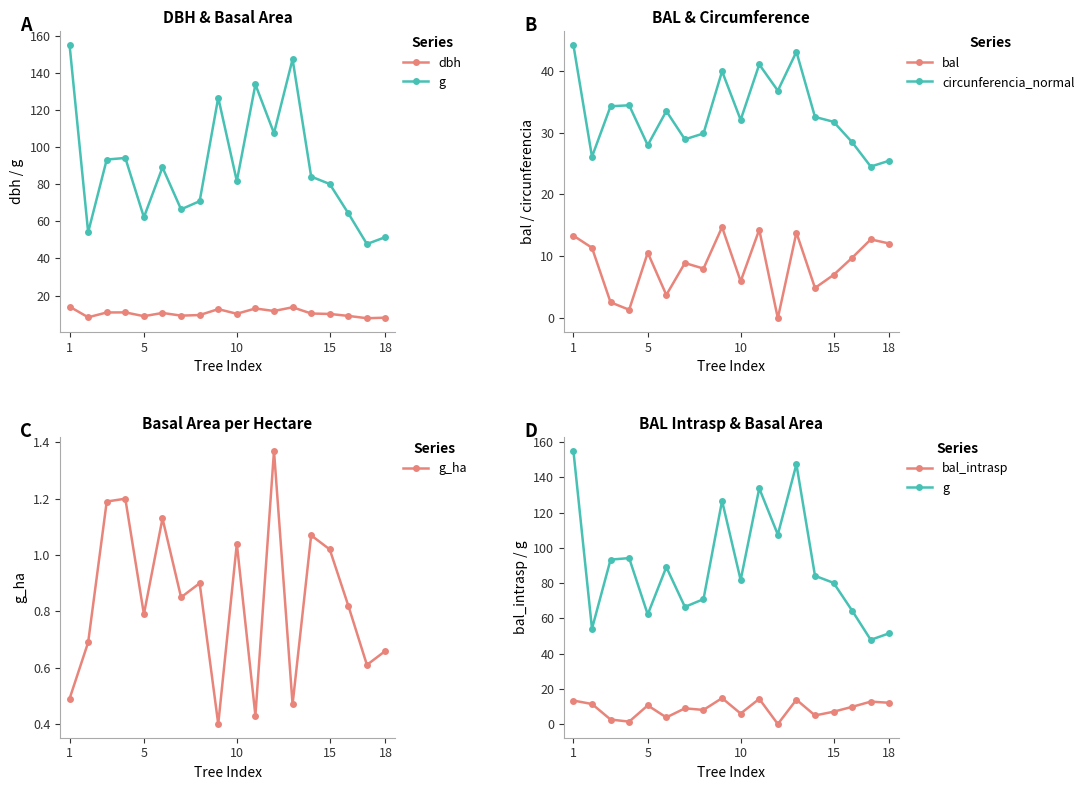

How many intersections are there between dbh and bal?

11